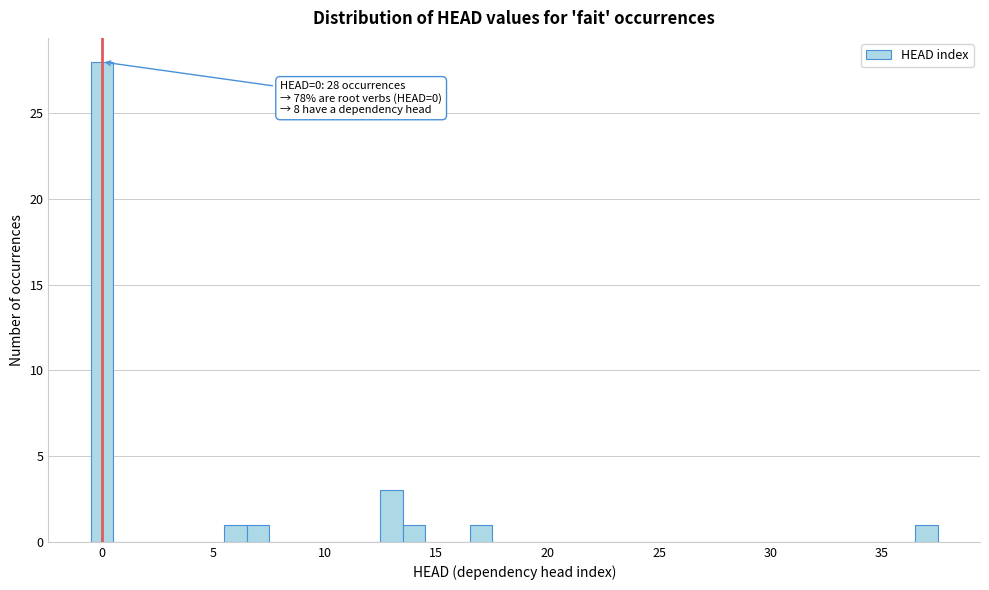

Around what value on the x-axis is the tallest bar? Give the approximate position of its centre, as read against the axis.

0.0